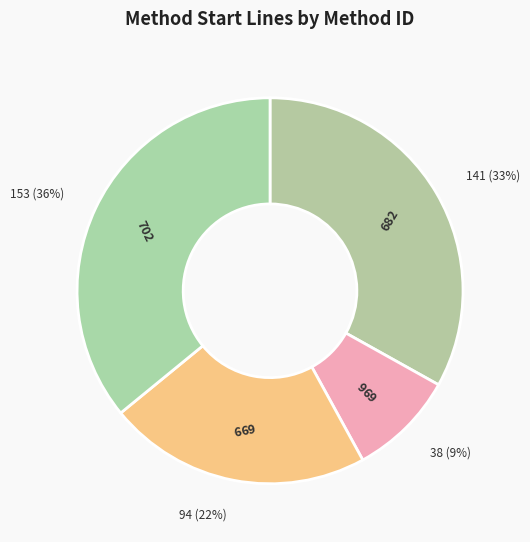

Does 699 represent more than half of the total?

No